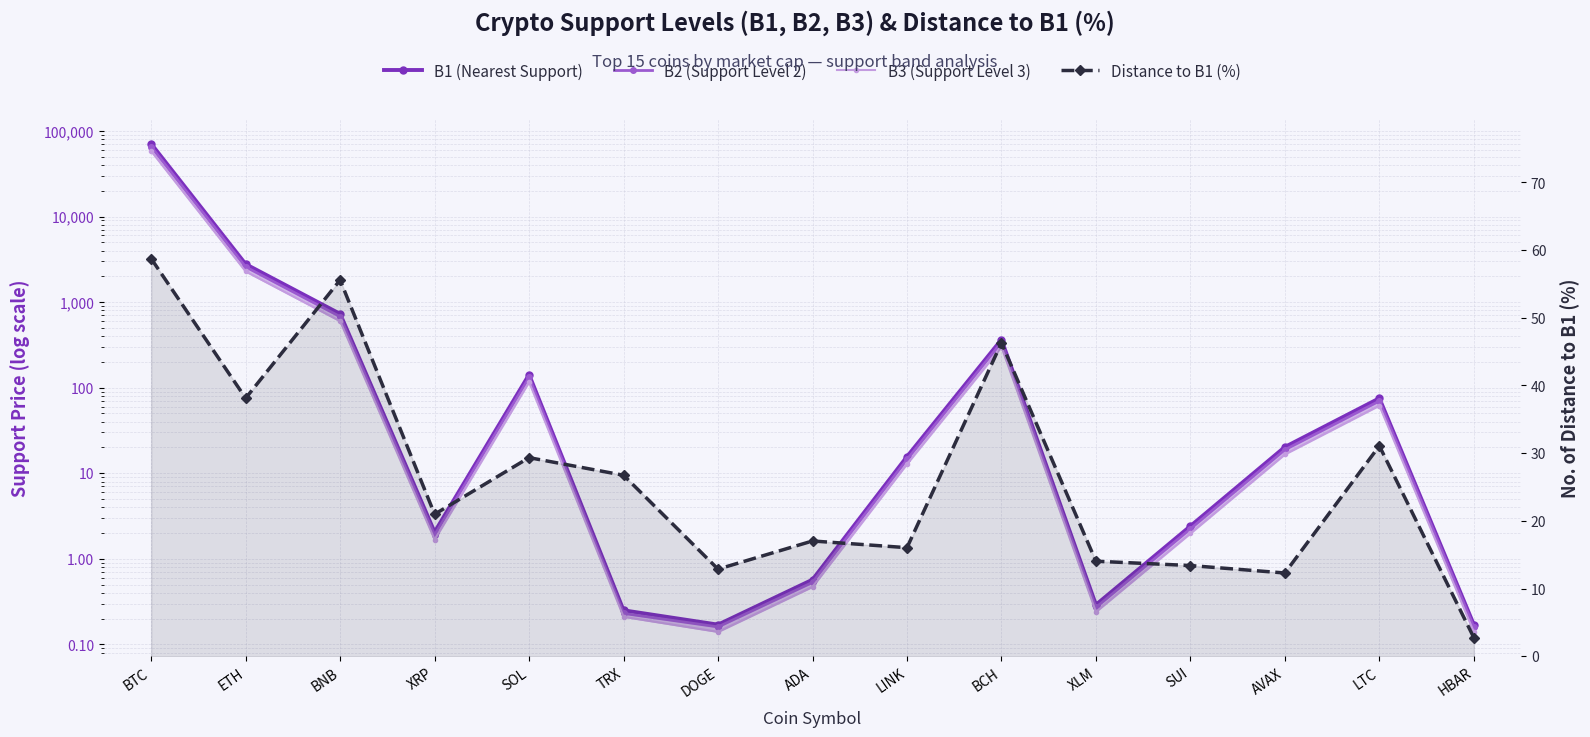

True or false: B3 (Support Level 3) has more than 2 points higher than both neighbors.

True